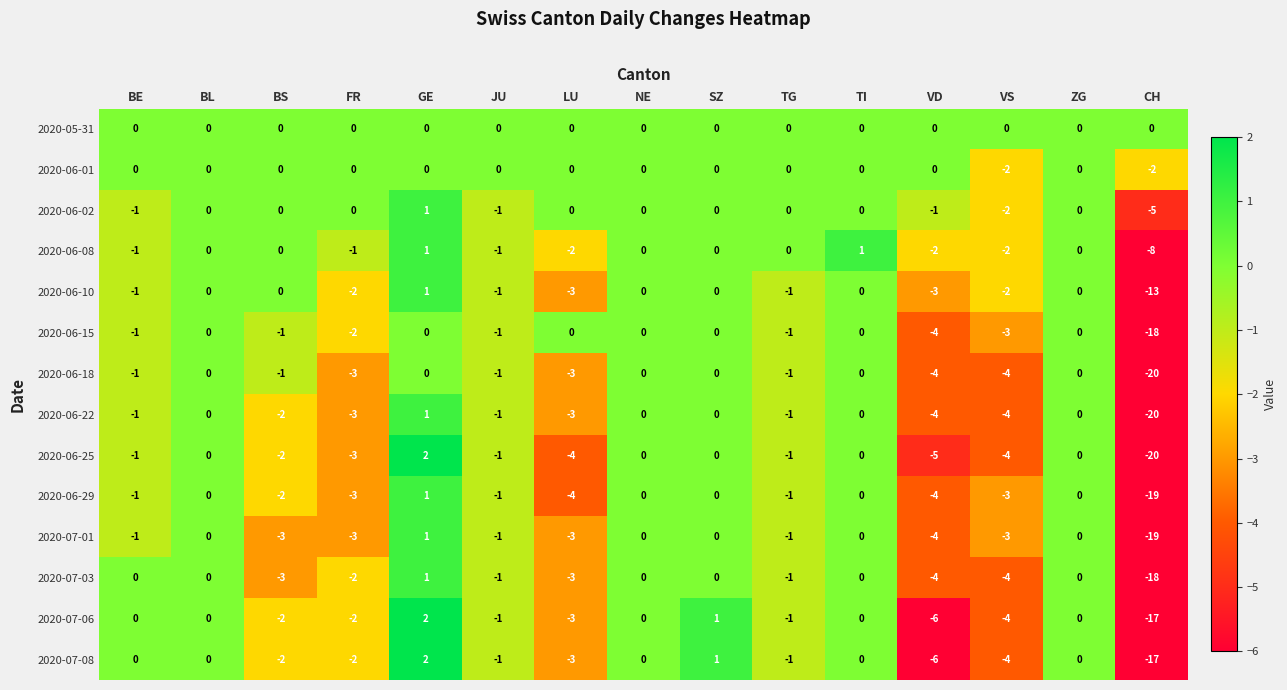

The 2020-06-02 series shows -1 at CH. True or false?

False